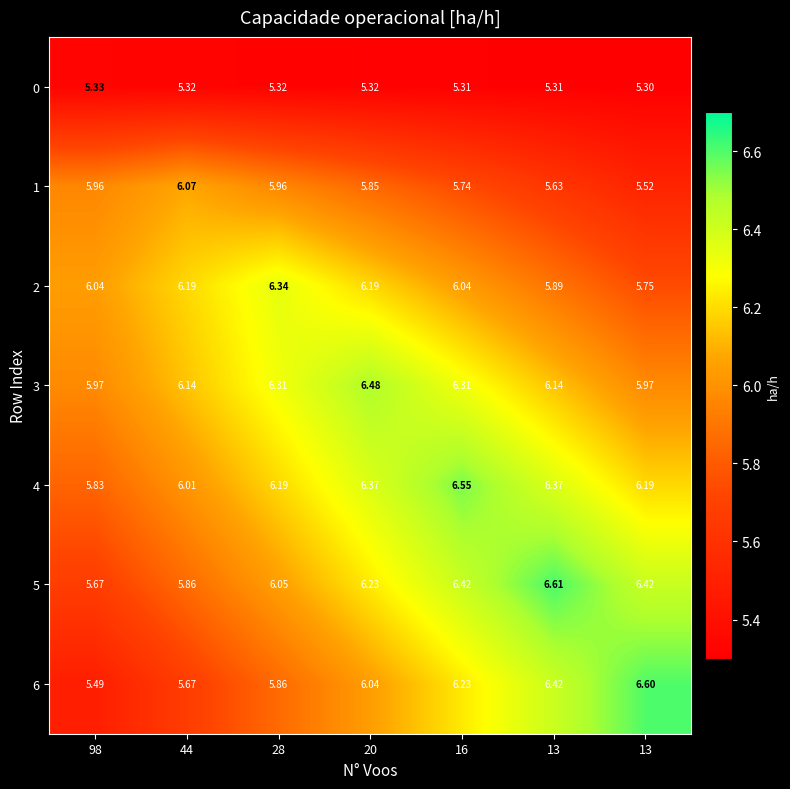

Reading left to right, list all the values displayed in this chart.

0: 98=5.3	44=5.3	28=5.3	20=5.3	16=5.3	13=5.3	13=5.3
1: 98=6.0	44=6.1	28=6.0	20=5.8	16=5.7	13=5.6	13=5.5
2: 98=6.0	44=6.2	28=6.3	20=6.2	16=6.0	13=5.9	13=5.8
3: 98=6.0	44=6.1	28=6.3	20=6.5	16=6.3	13=6.1	13=6.0
4: 98=5.8	44=6.0	28=6.2	20=6.4	16=6.5	13=6.4	13=6.2
5: 98=5.7	44=5.9	28=6.0	20=6.2	16=6.4	13=6.6	13=6.4
6: 98=5.5	44=5.7	28=5.9	20=6.0	16=6.2	13=6.4	13=6.6